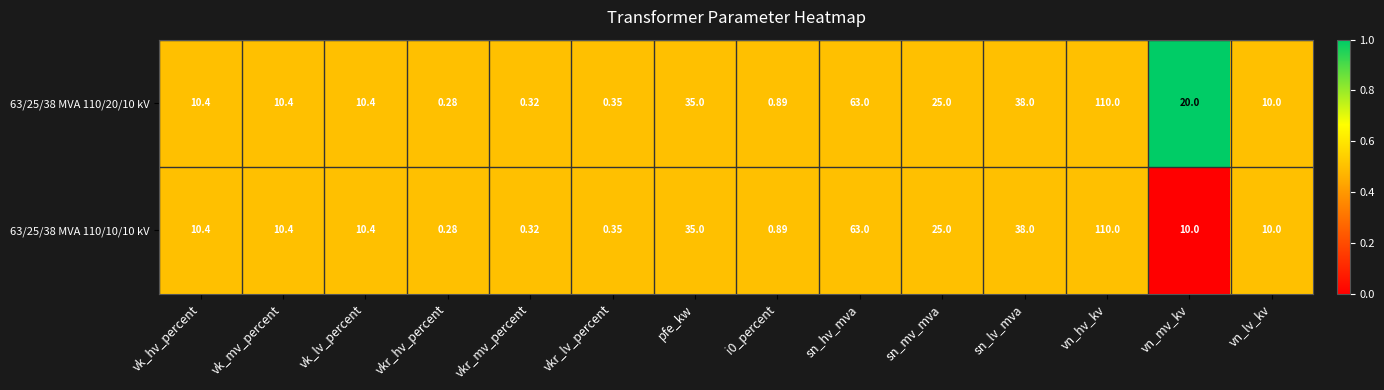

At which label does 63/25/38 MVA 110/20/10 kV reach its peak?

vn_hv_kv